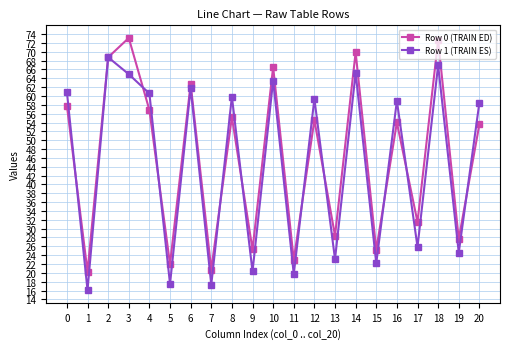

True or false: Row 0 (TRAIN ED) has more than 1 points higher than both neighbors.

True